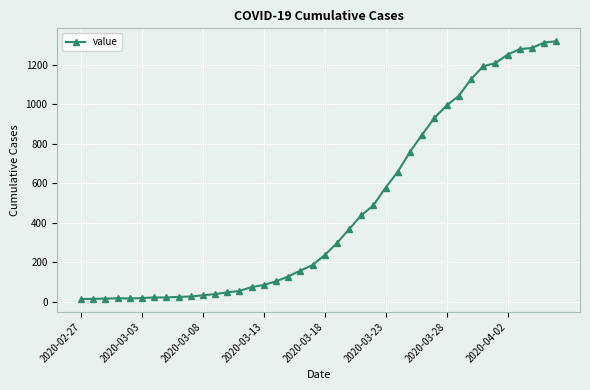

What is the difference between the maximum and minimum values?

1306